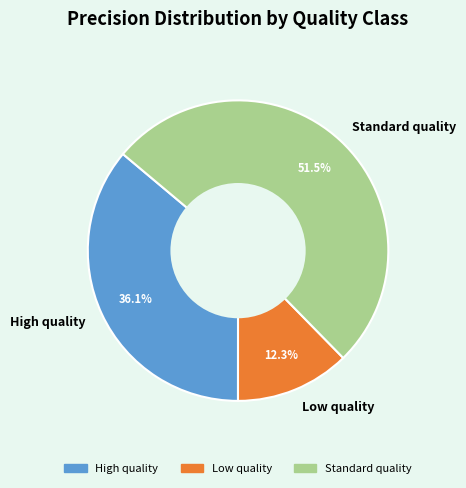

Is High quality the majority of the pie?

No